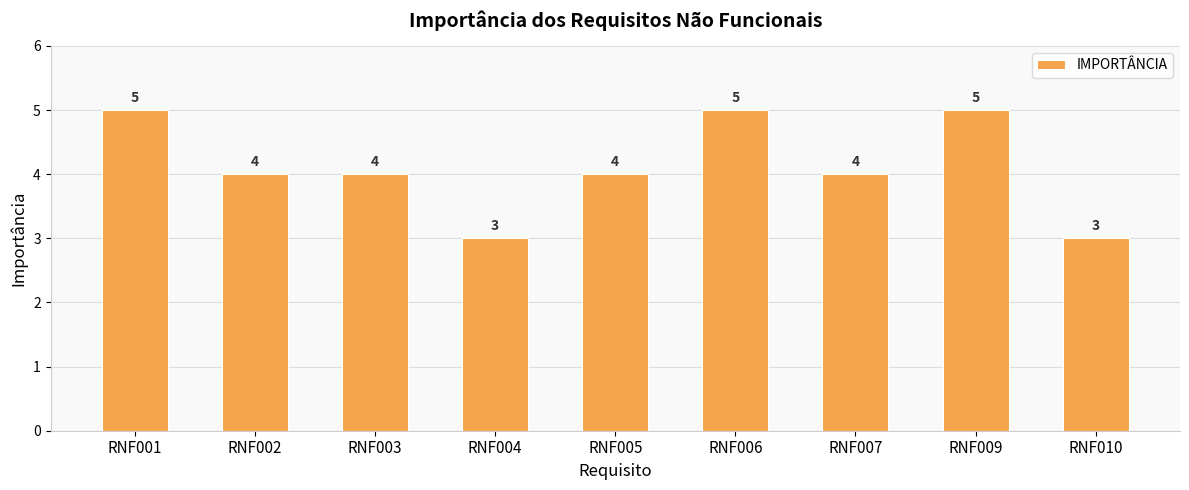

True or false: the data shows 4 at RNF002.

True